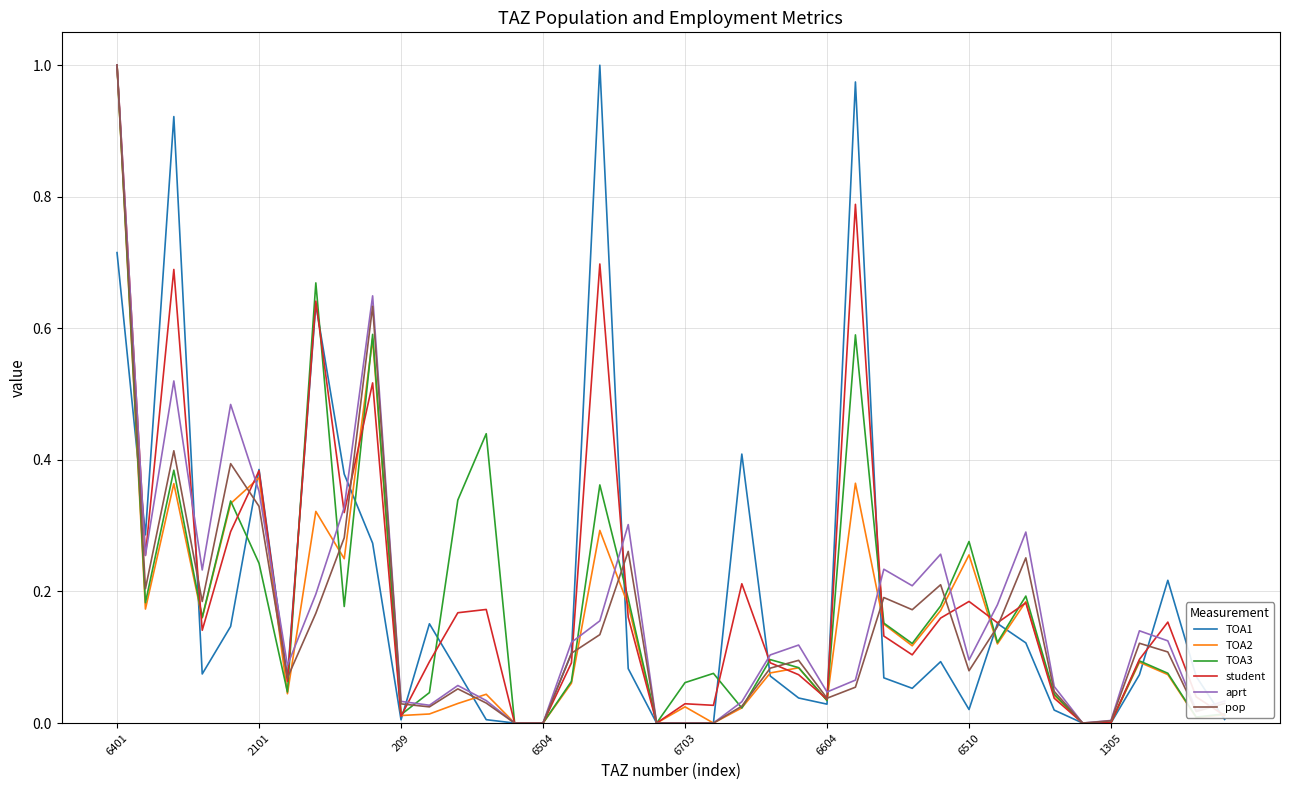

True or false: TOA1 and TOA2 cross at least once.

True